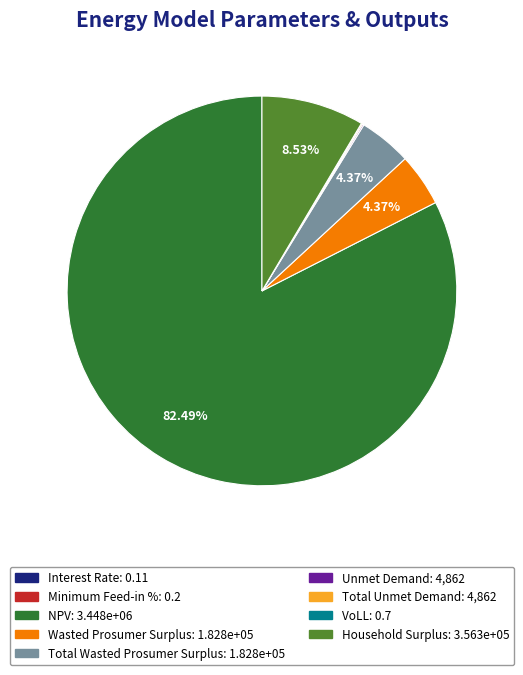

What is the total percentage of Wasted Prosumer Surplus and NPV?

86.9%